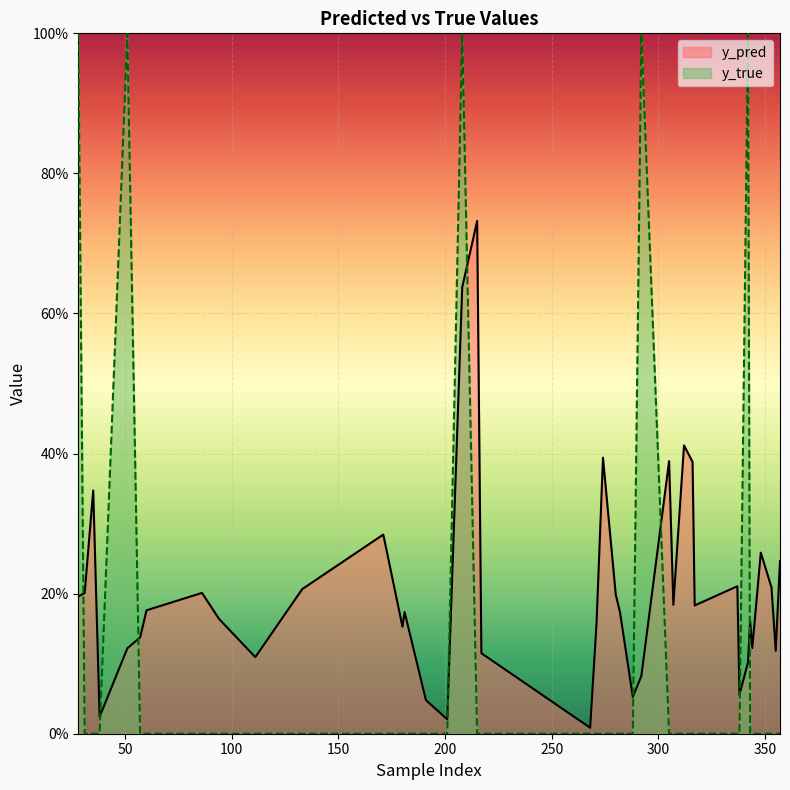

Which series has the largest total across all categories?

y_pred